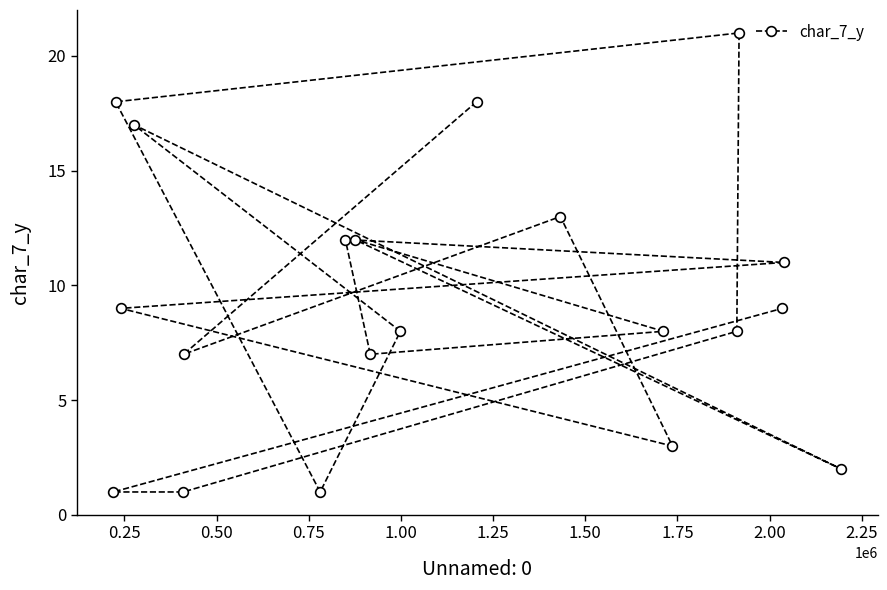

Does the chart display data point markers on the line(s)?

Yes